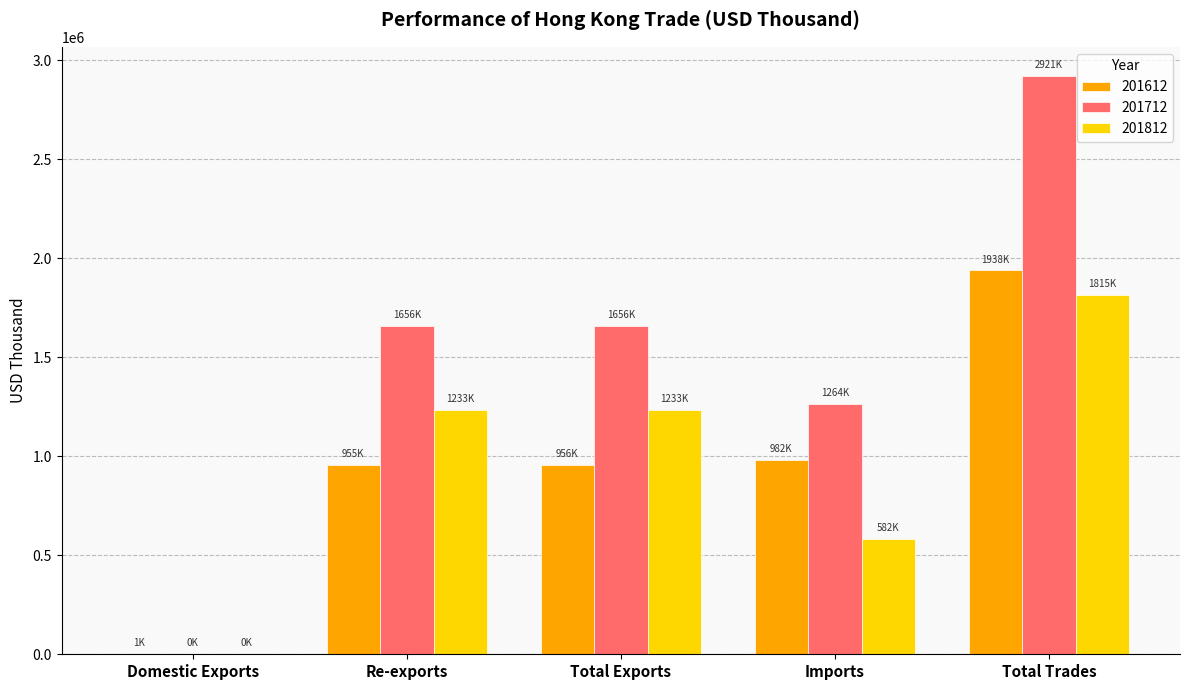

What is the sum of all 201812 values?

4863354.1